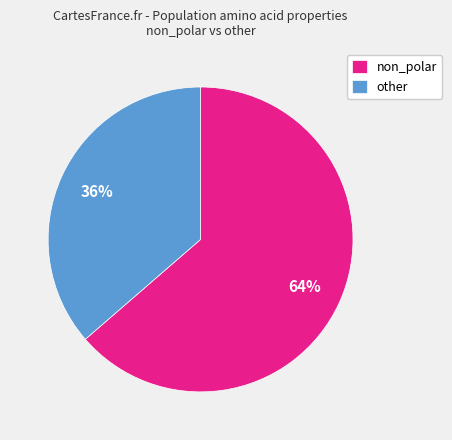

How many segments does this pie chart have?

2